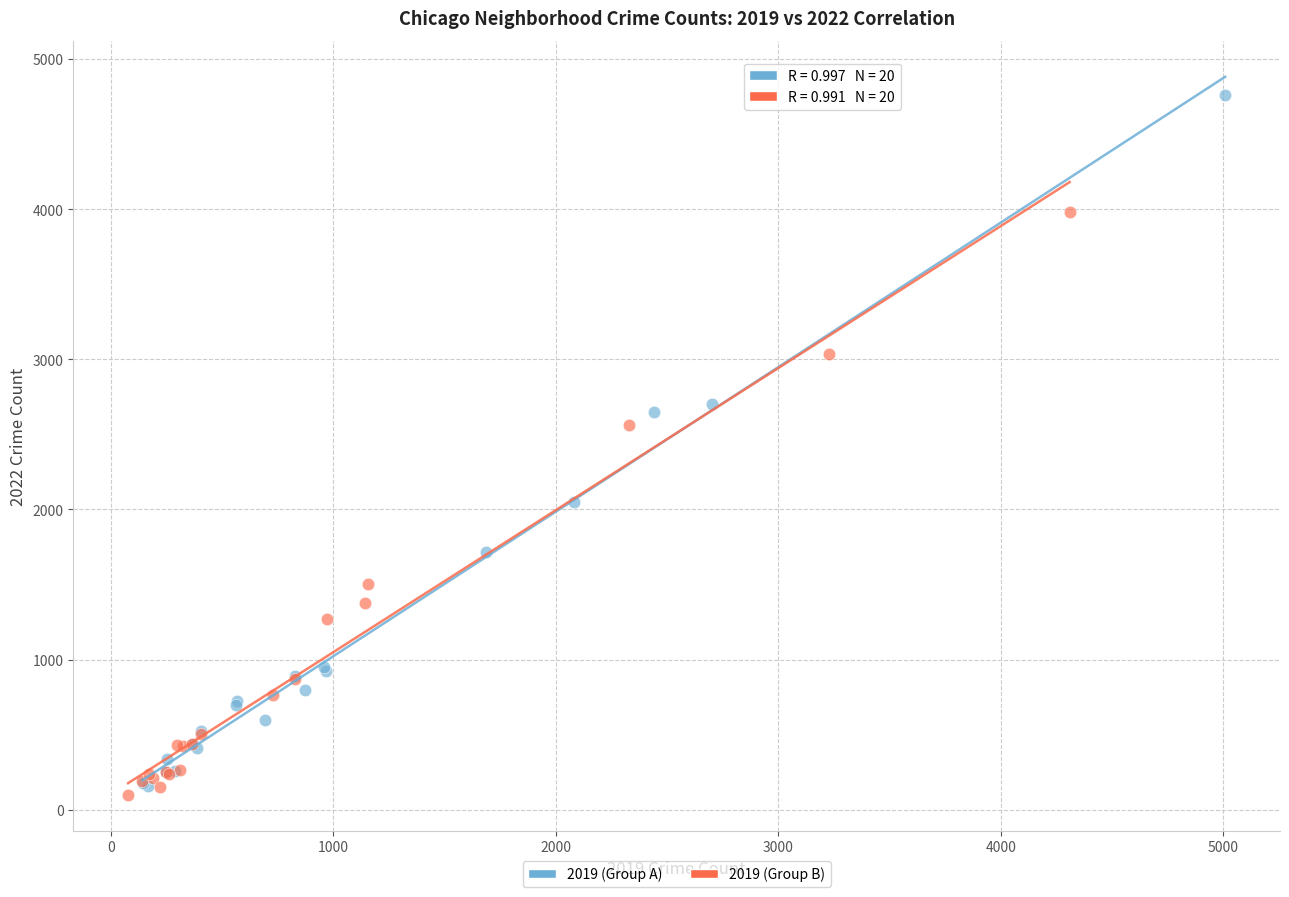

Which series contains the highest Y value?

2019 (Group A)